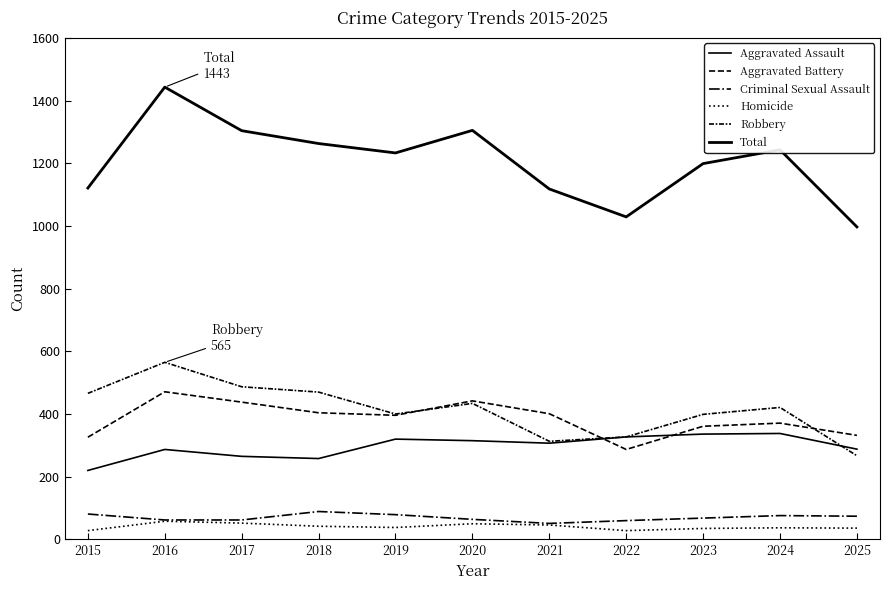

At which category is the sum across all series the highest?

2016